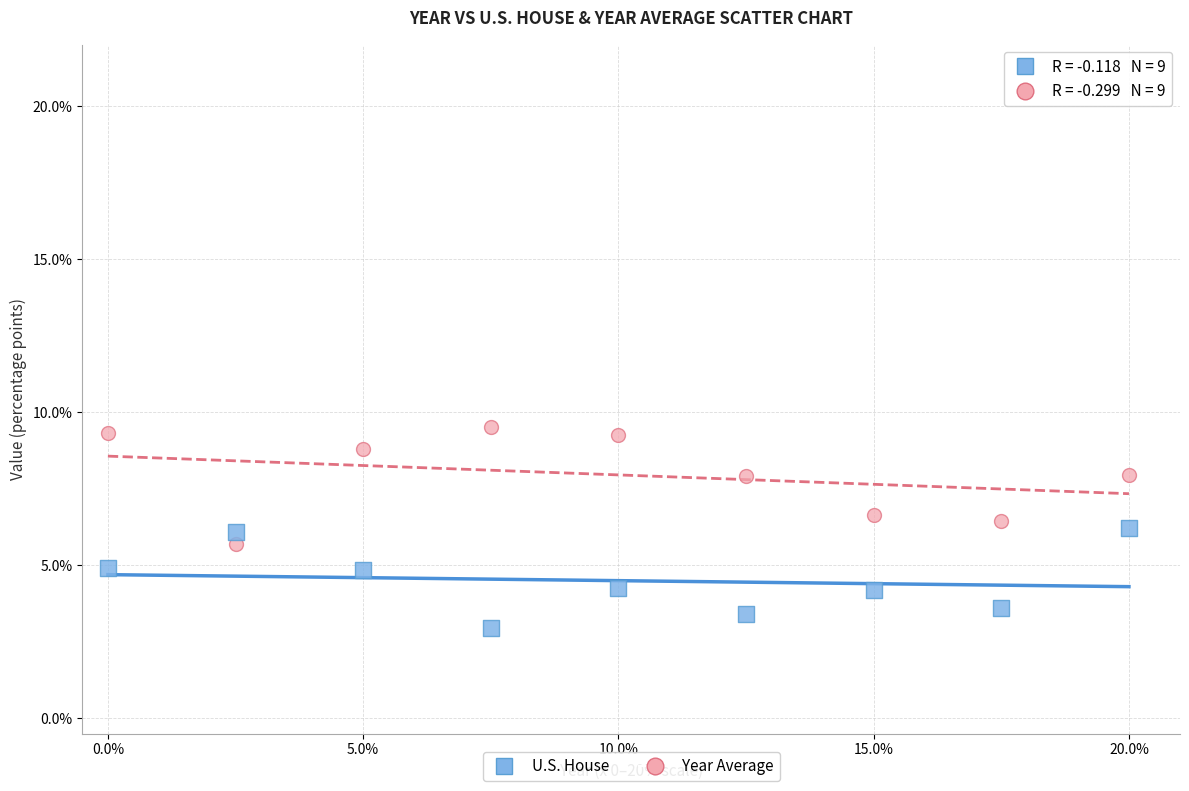

Across all data points, what is the range of Y values (max minus min)?

6.6